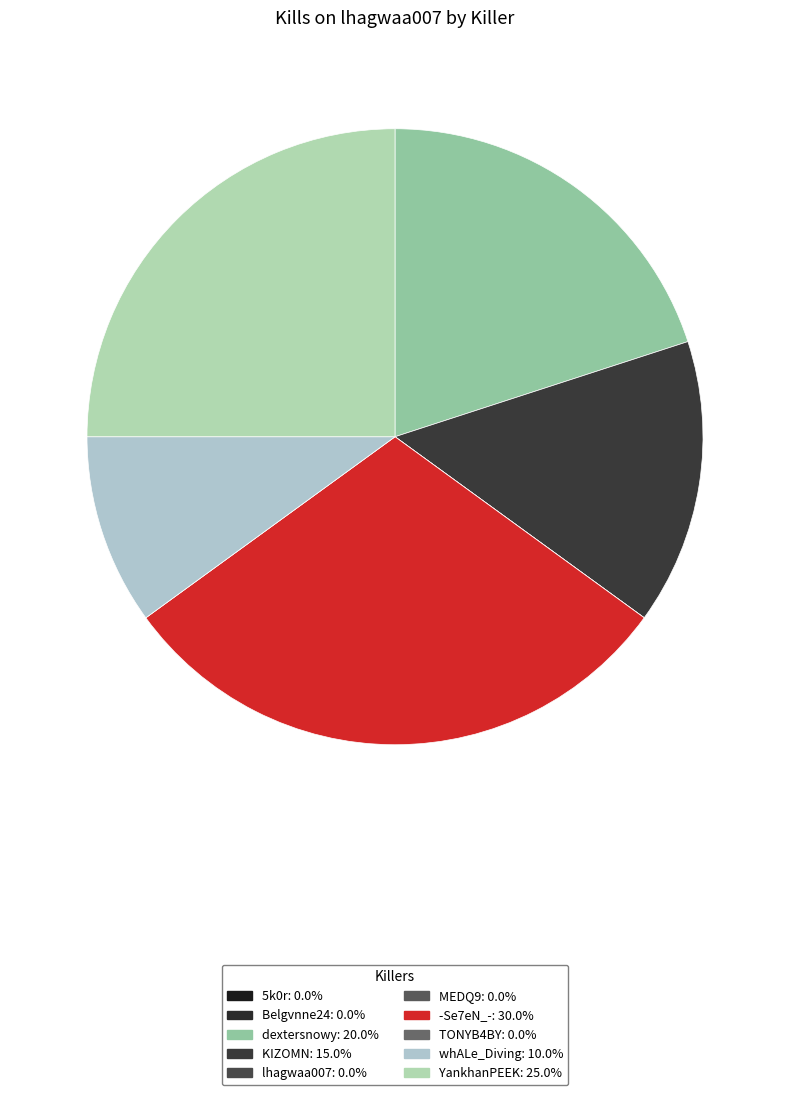

The MEDQ9 slice represents 10% of the pie. True or false?

False